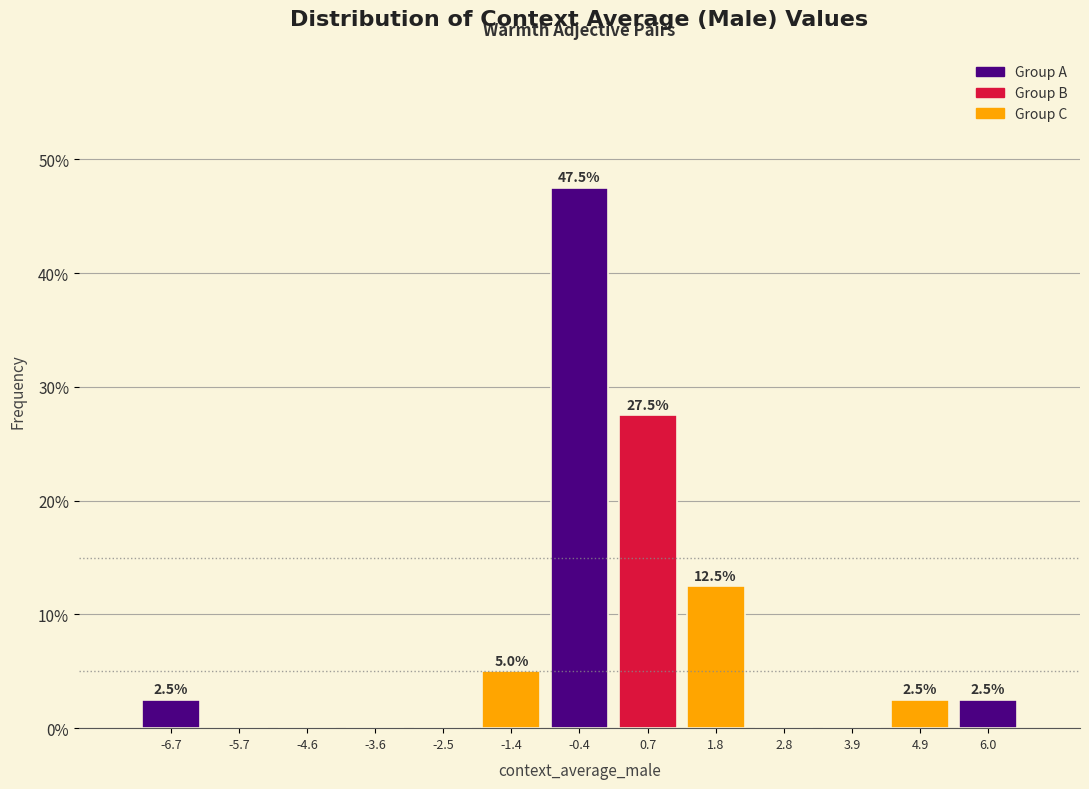

Over which range of the x-axis is the bar tallest?

-1.0 to 0.2